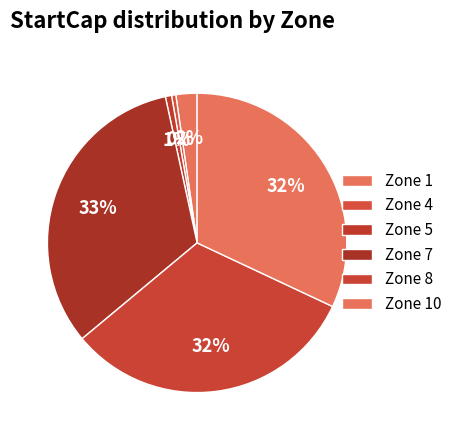

How many segments does this pie chart have?

6